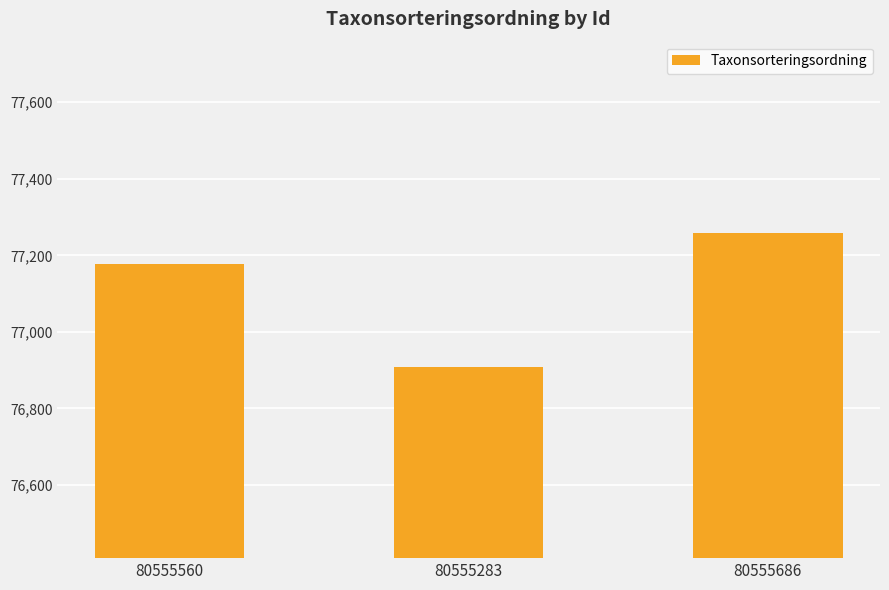

Between 80555686 and 80555283, which is larger?

80555686